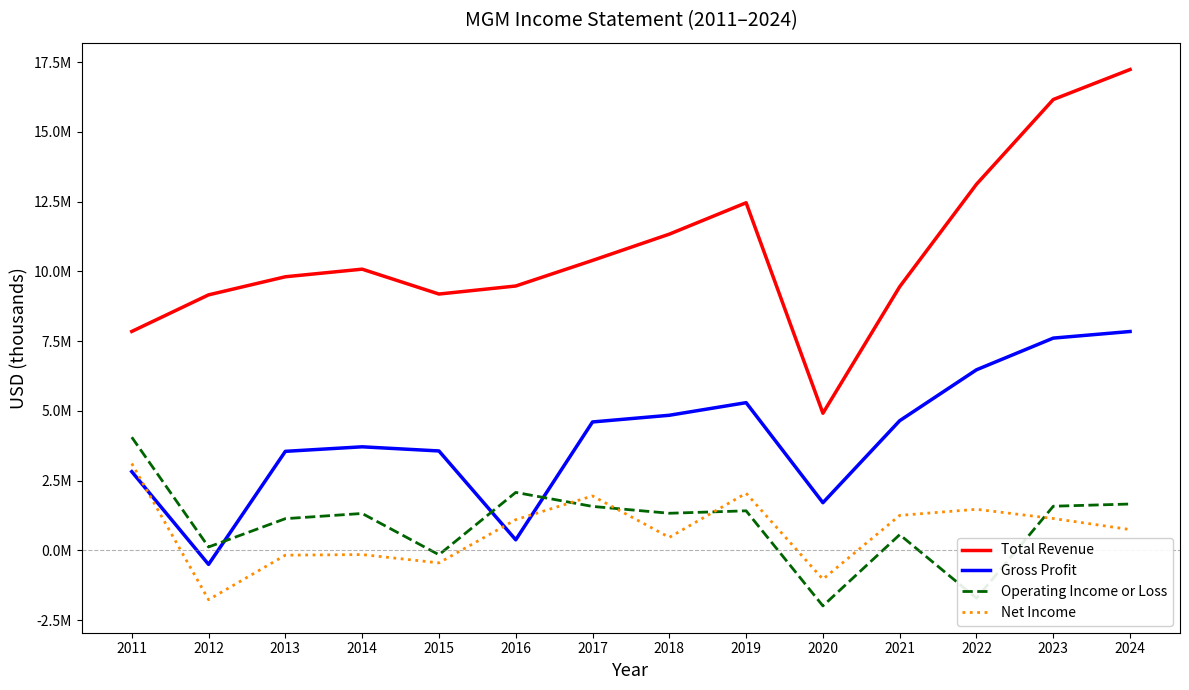

Does the chart have visible grid lines?

No